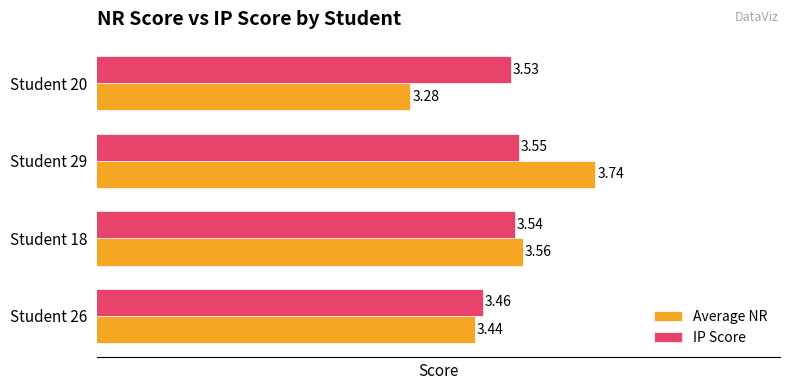

Which series changed the most between Student 26 and Student 20?

Average NR